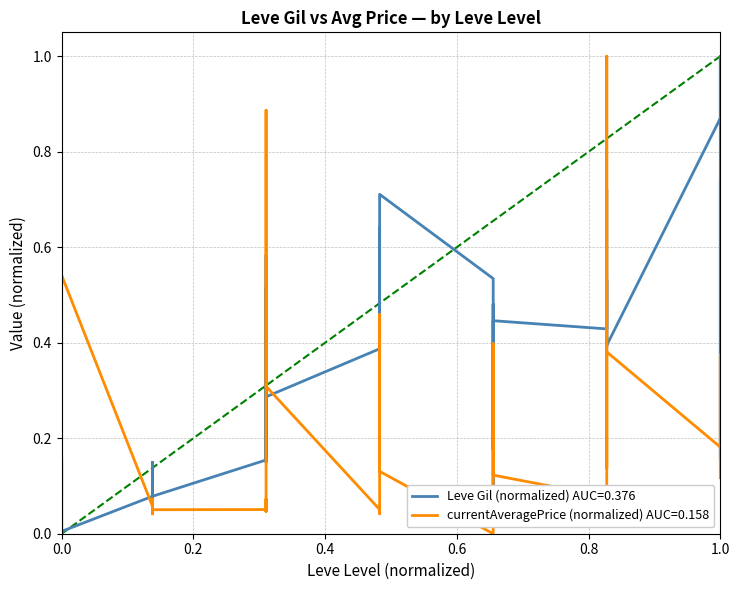

What are all the series names shown in the legend?

Leve Gil, currentAveragePrice